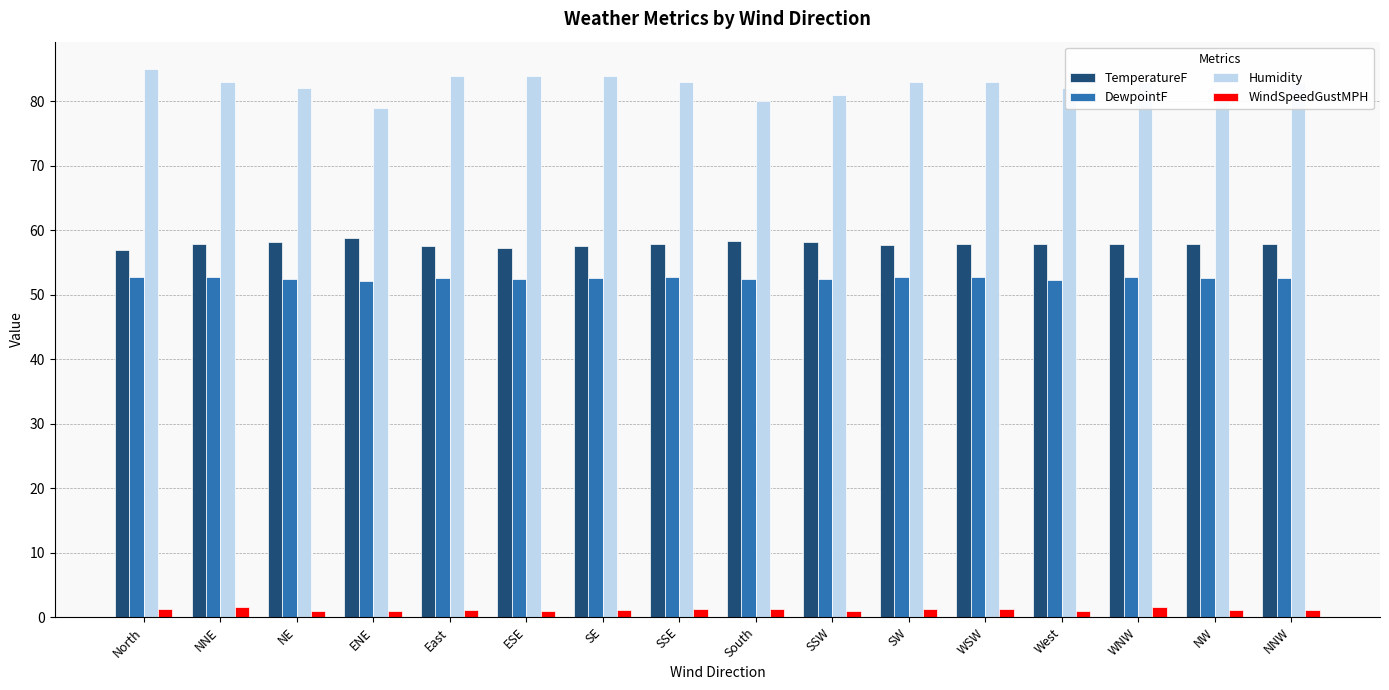

At ESE, list the series in order from largest to smallest.

Humidity, TemperatureF, DewpointF, WindSpeedGustMPH